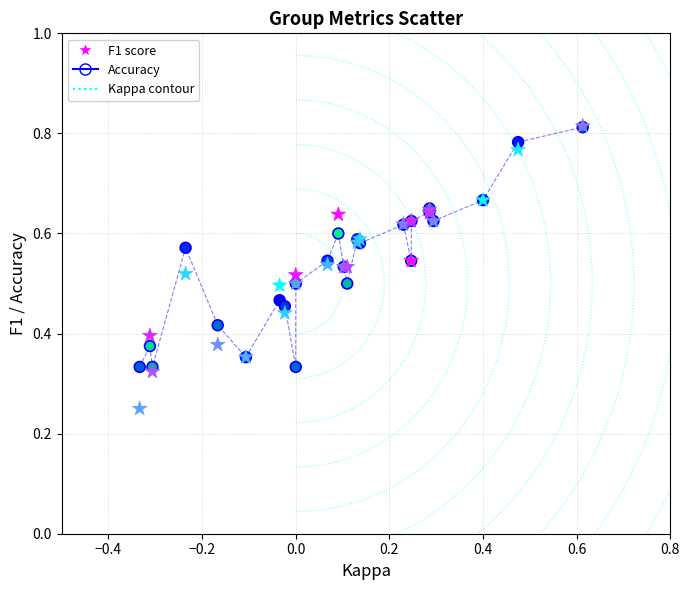

Which series has the largest Y range (max minus min)?

F1 score